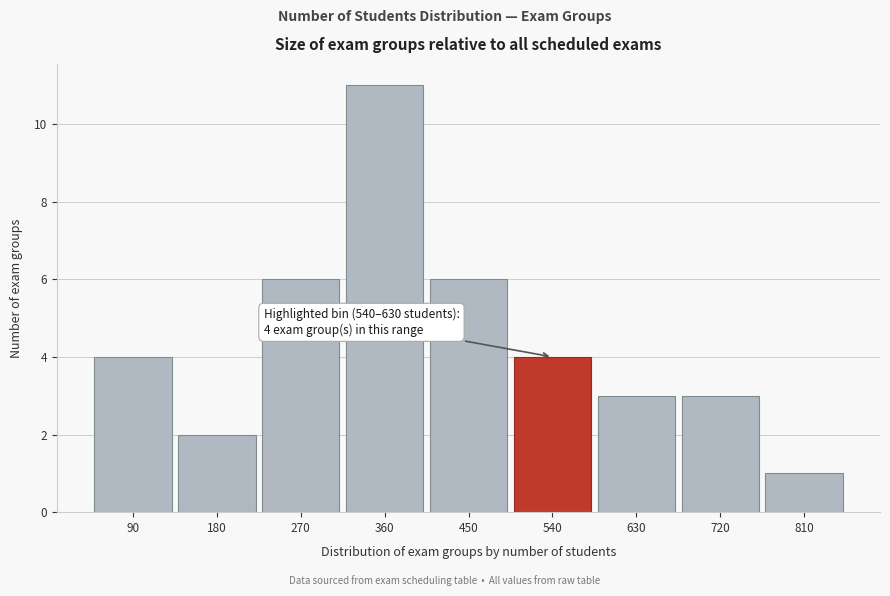

Reading left to right, transcribe all the data shown in this chart.

4	2	6	11	6	4	3	3	1